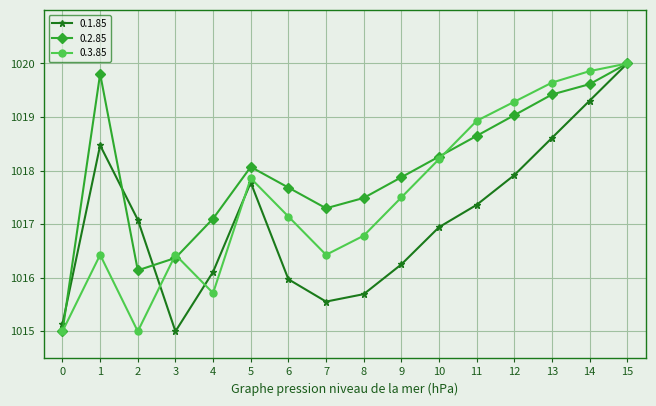

What is the spread (max minus min) of values at 14?

0.6